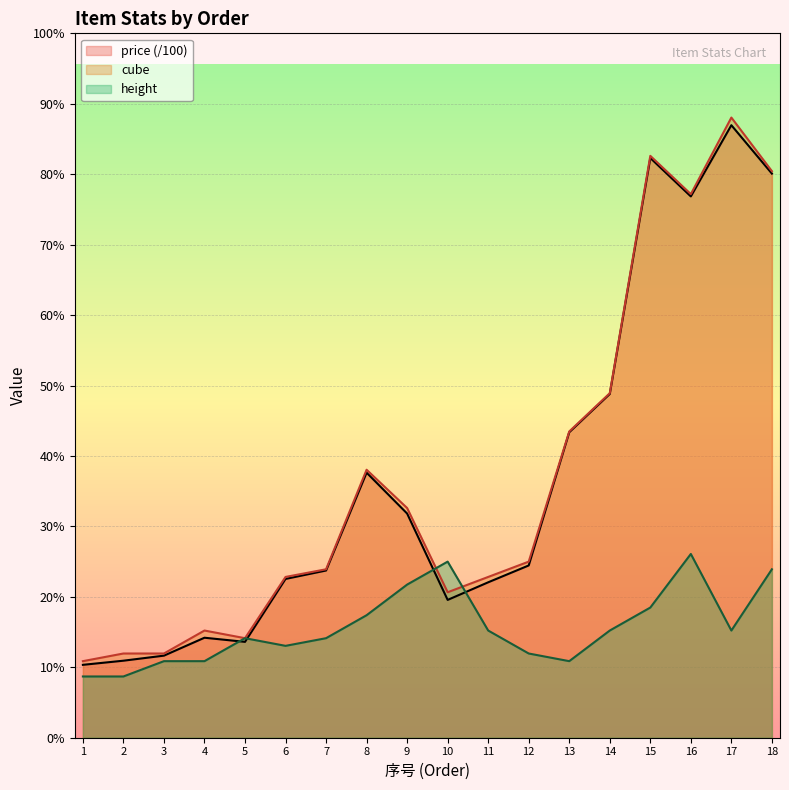

What are all the series names shown in the legend?

price (/100), cube, height